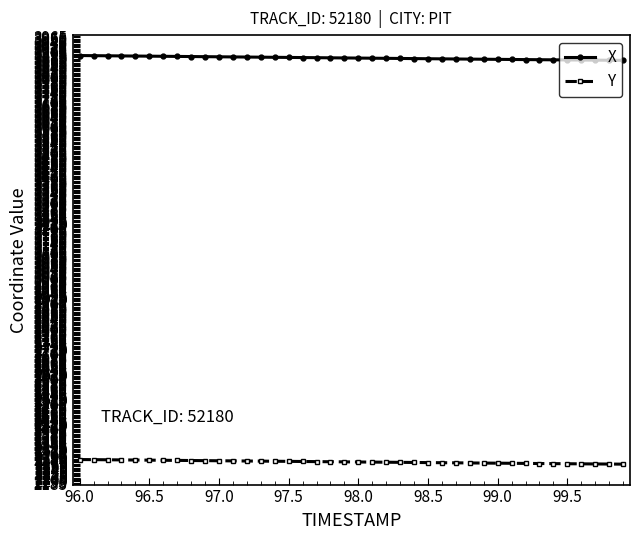

True or false: Y and X intersect in this chart.

False